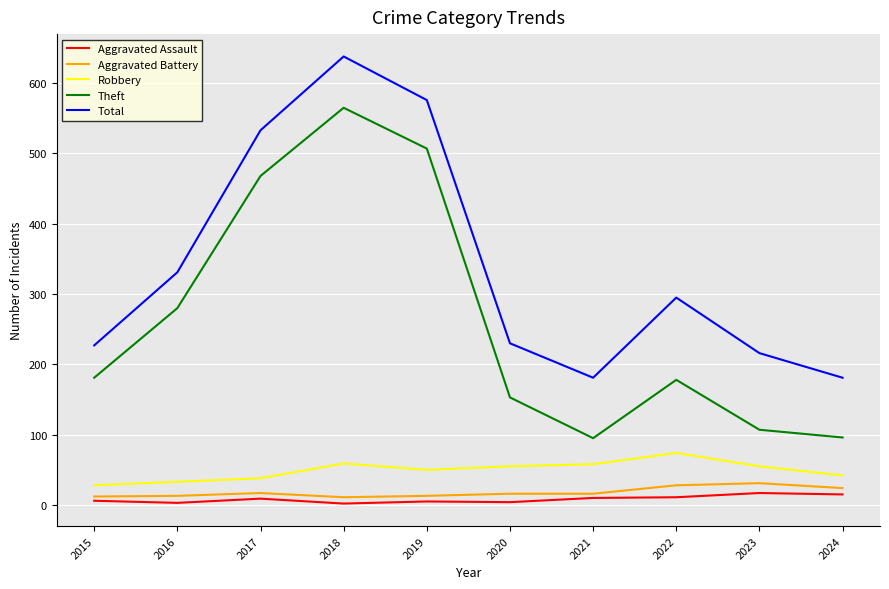

Does the chart display data point markers on the line(s)?

No